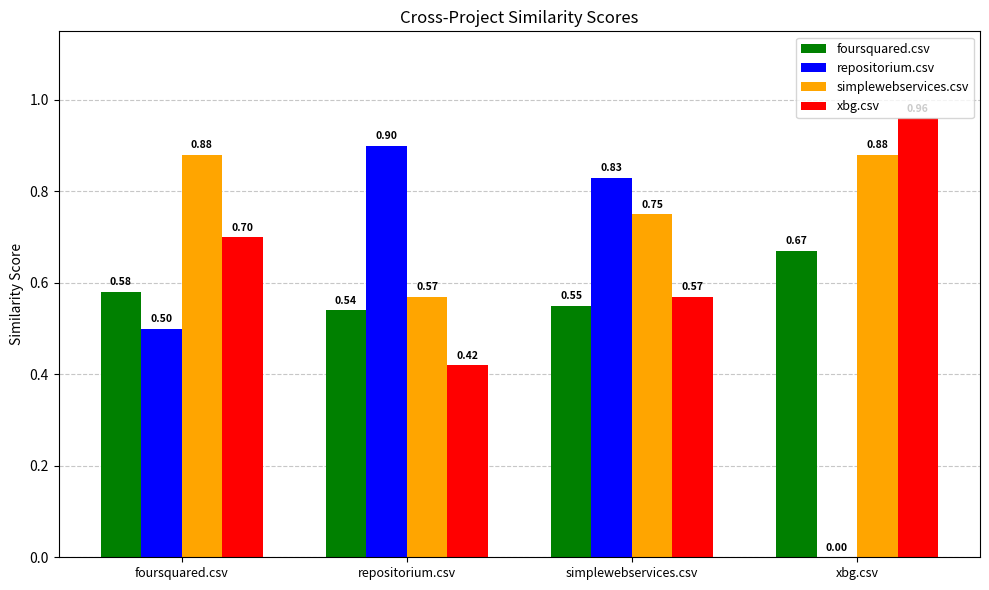

Which category has the highest value in the xbg.csv series?

xbg.csv